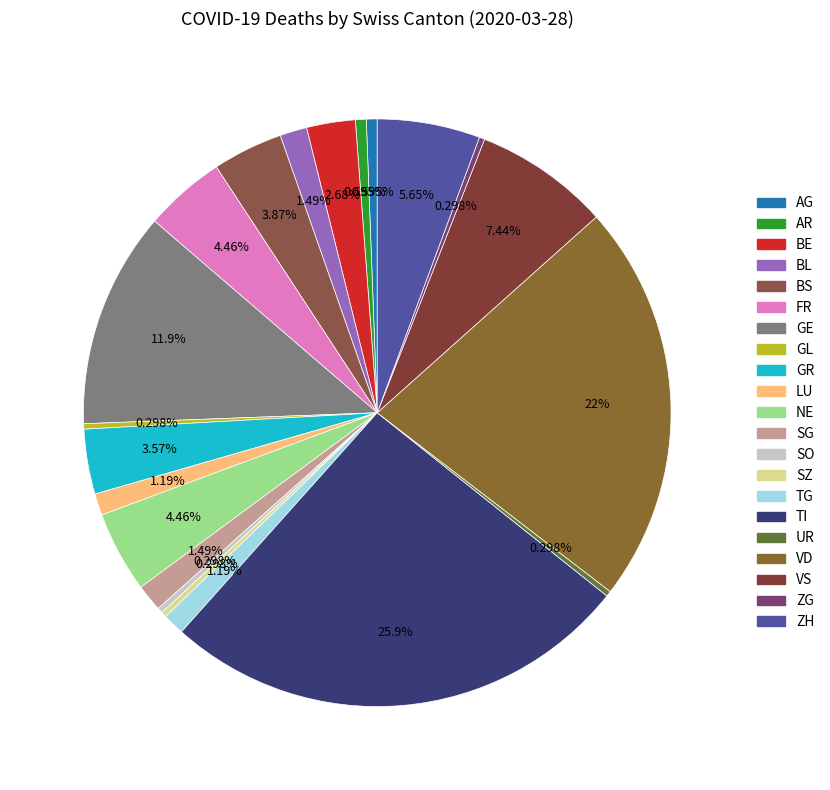

To the nearest percent, what percentage of the pie is VS?

7%